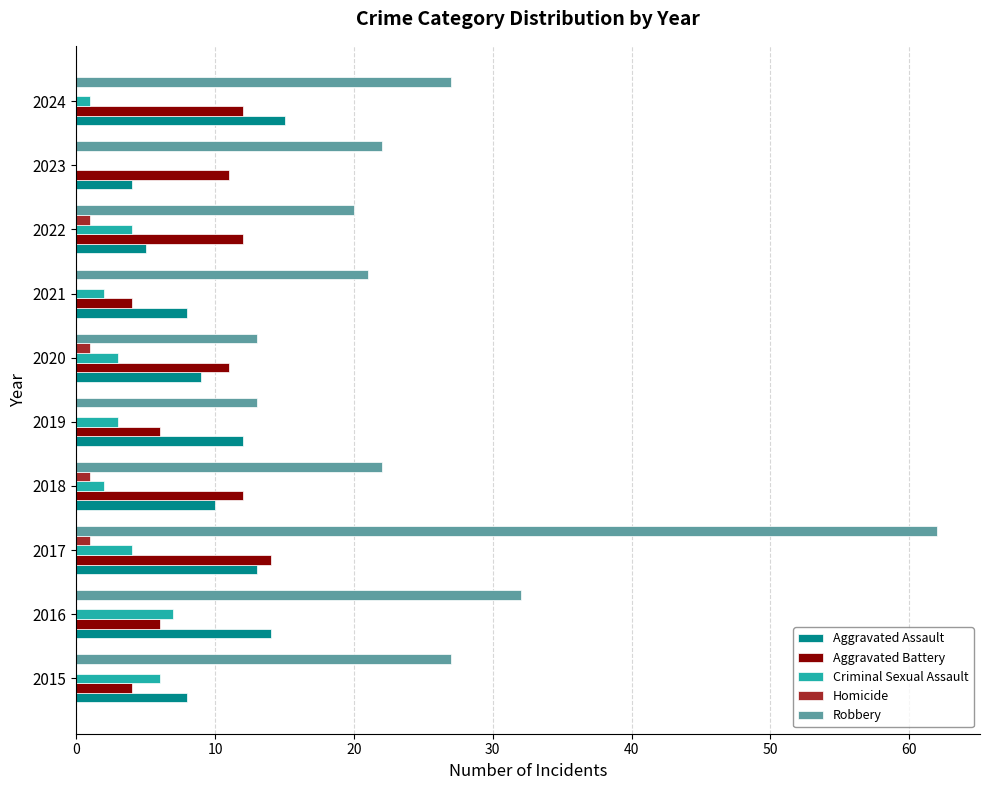

What is the greatest value displayed?

62